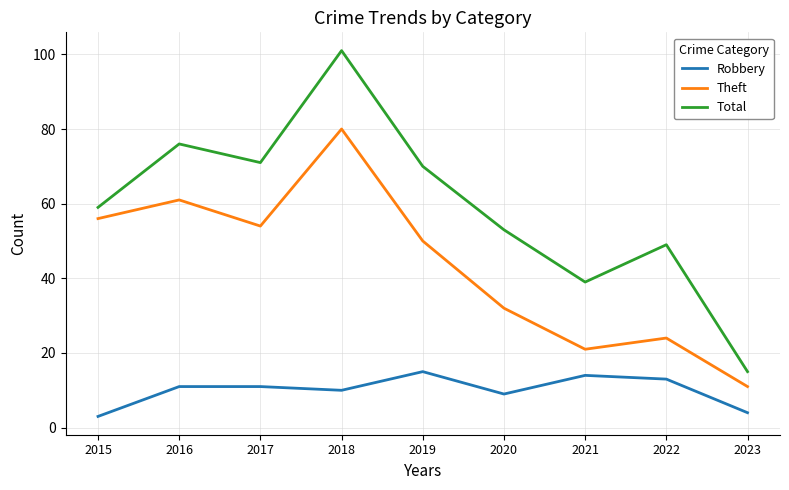

What is the difference between the highest and lowest values at 2016?

65